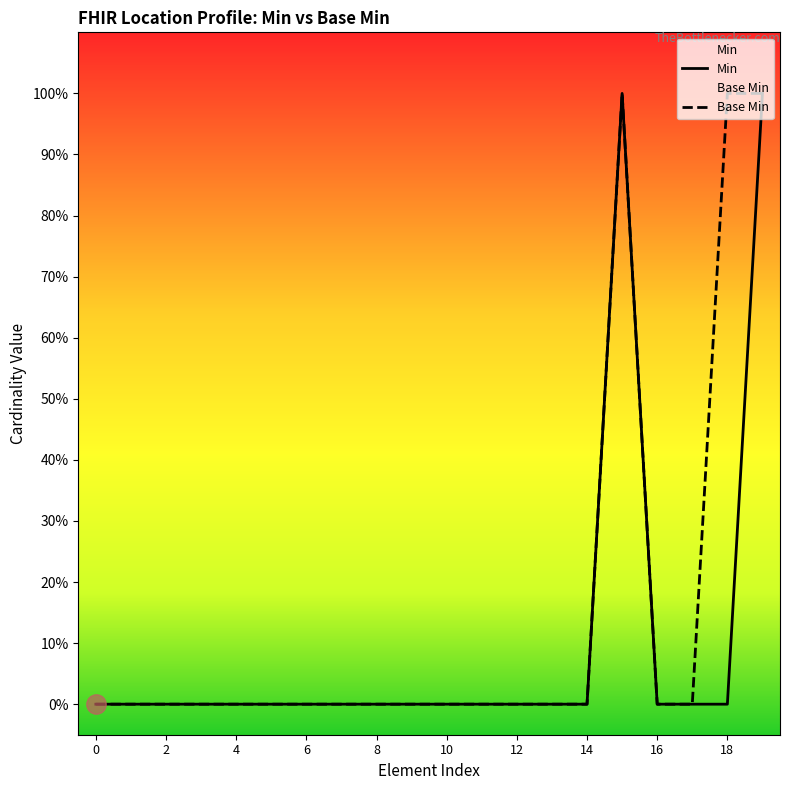

Which series has the largest total across all categories?

Base Min